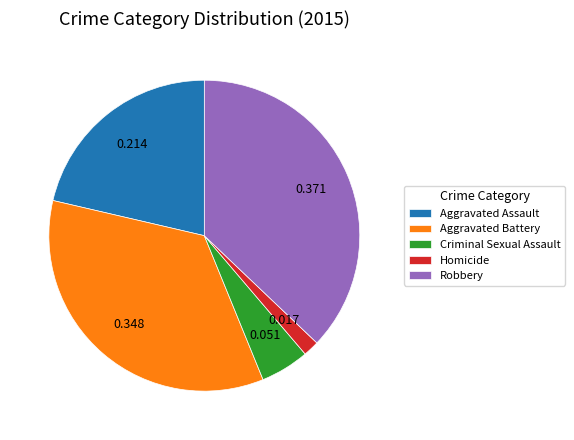

Does Criminal Sexual Assault represent more than half of the total?

No